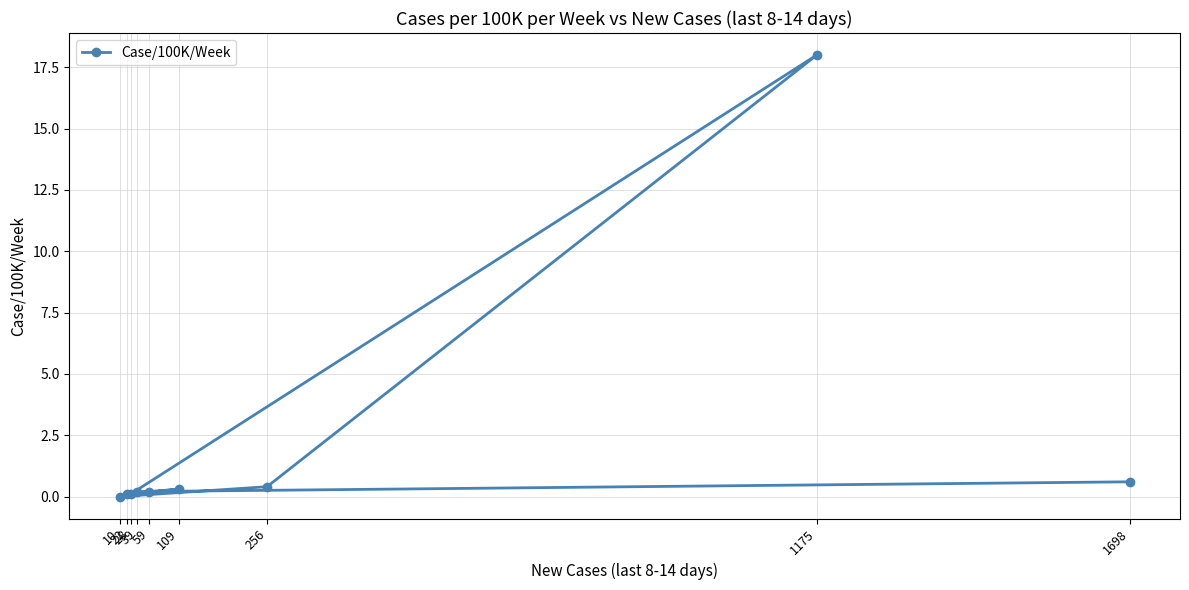

How many lines are shown in the chart?

1